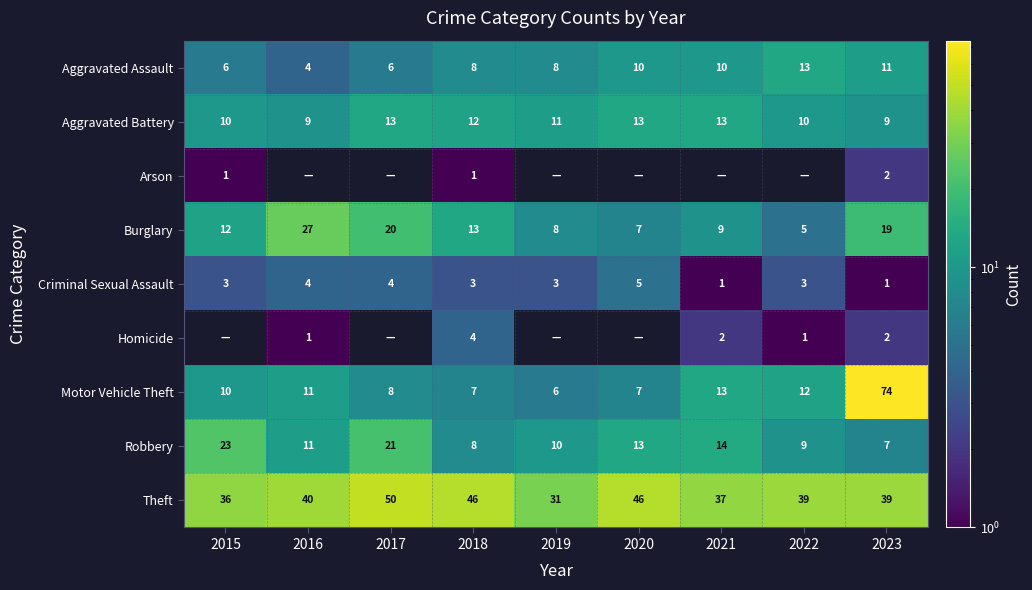

How many distinct data groups are displayed?

9